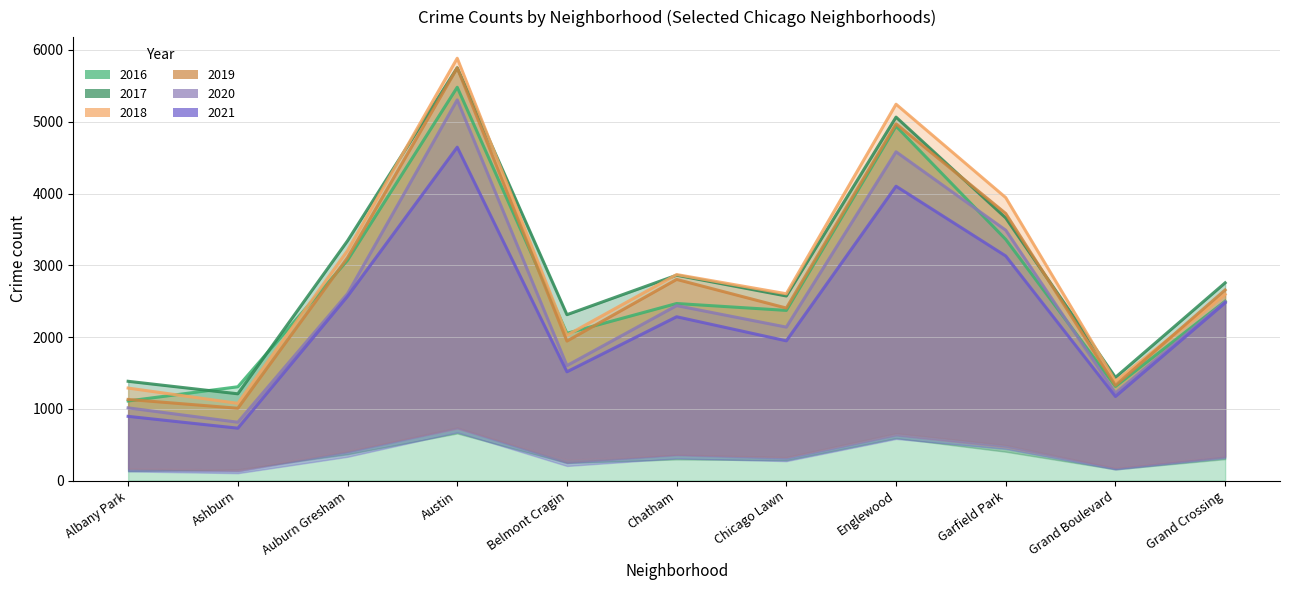

At which label does 2017 first exceed 2756?

Auburn Gresham